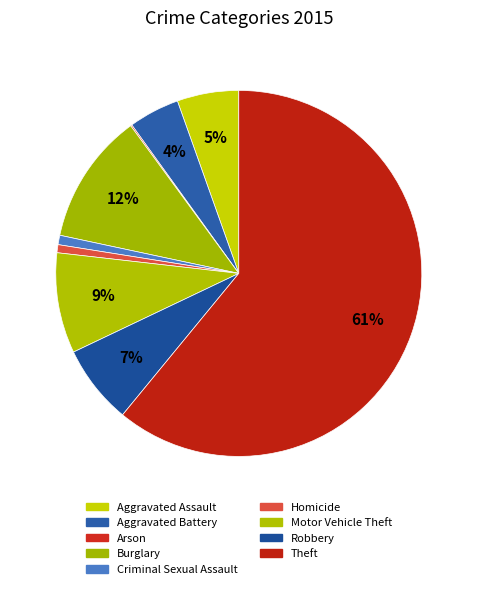

How many slices are in this pie chart?

9